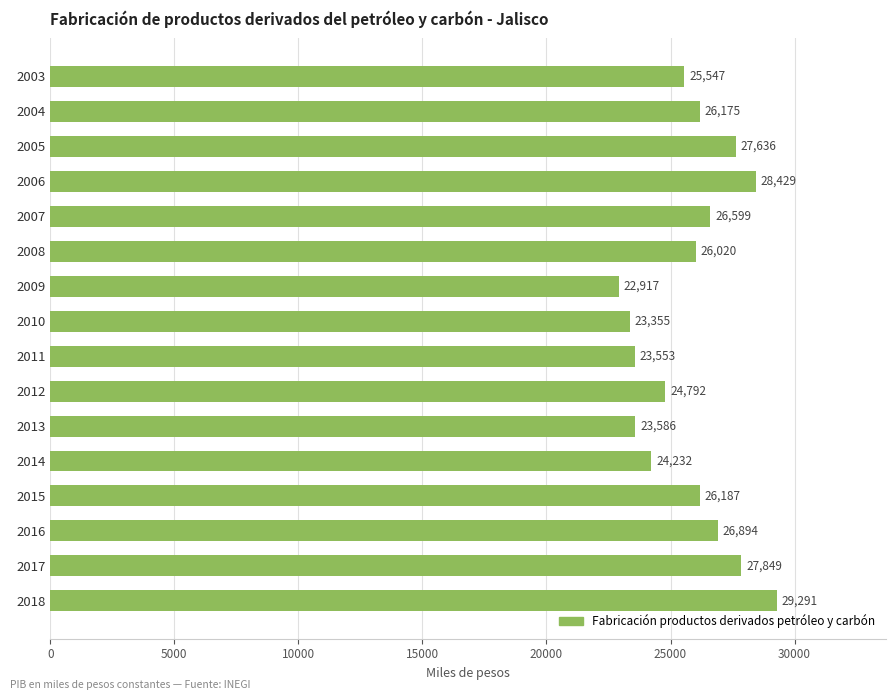

Does the chart contain any negative values?

No